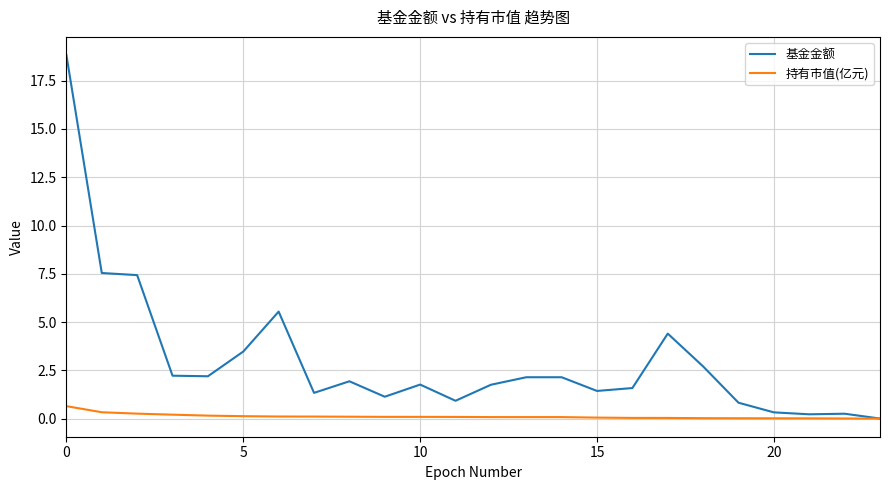

Which series has the largest total across all categories?

基金金额